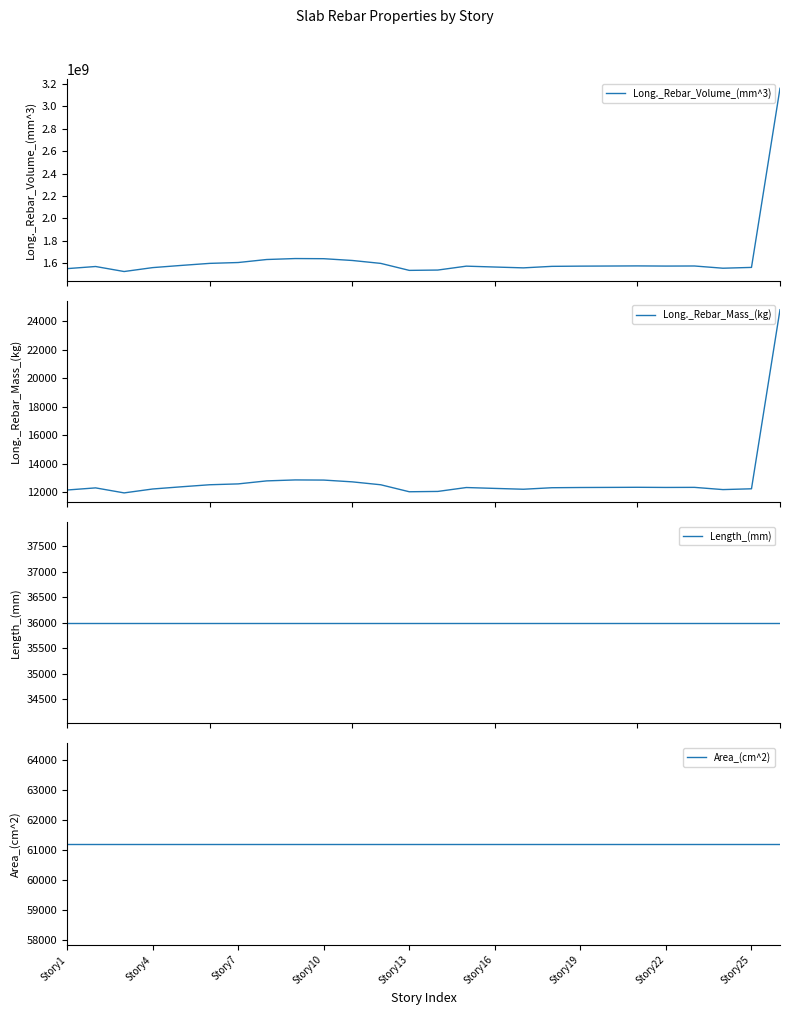

What is the maximum value for Long._Rebar_Mass_(kg)?

24799.3